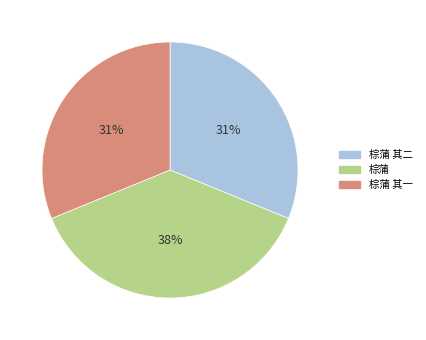

Does any single category account for the majority?

No